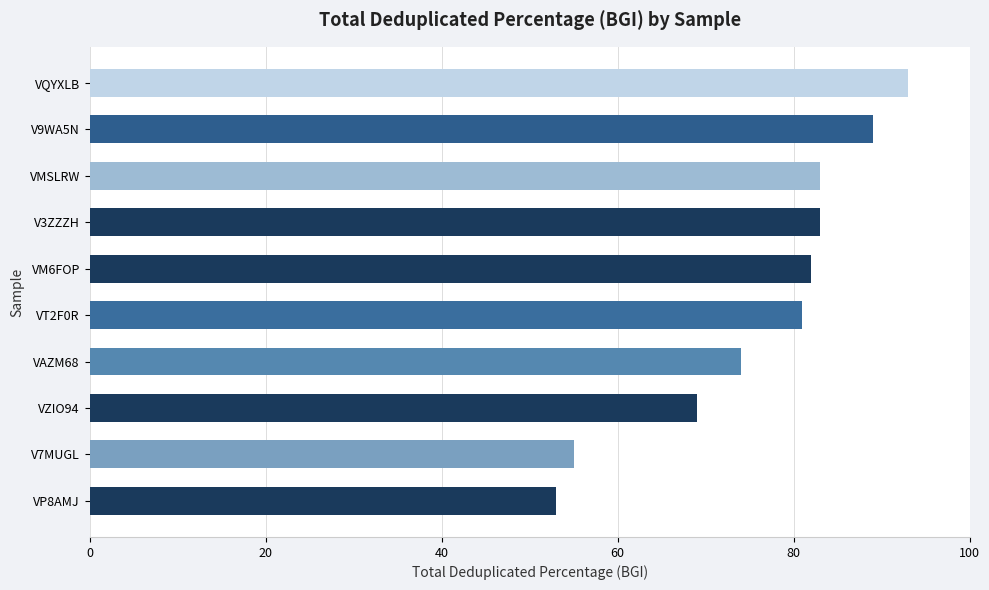

How many distinct data groups are displayed?

1